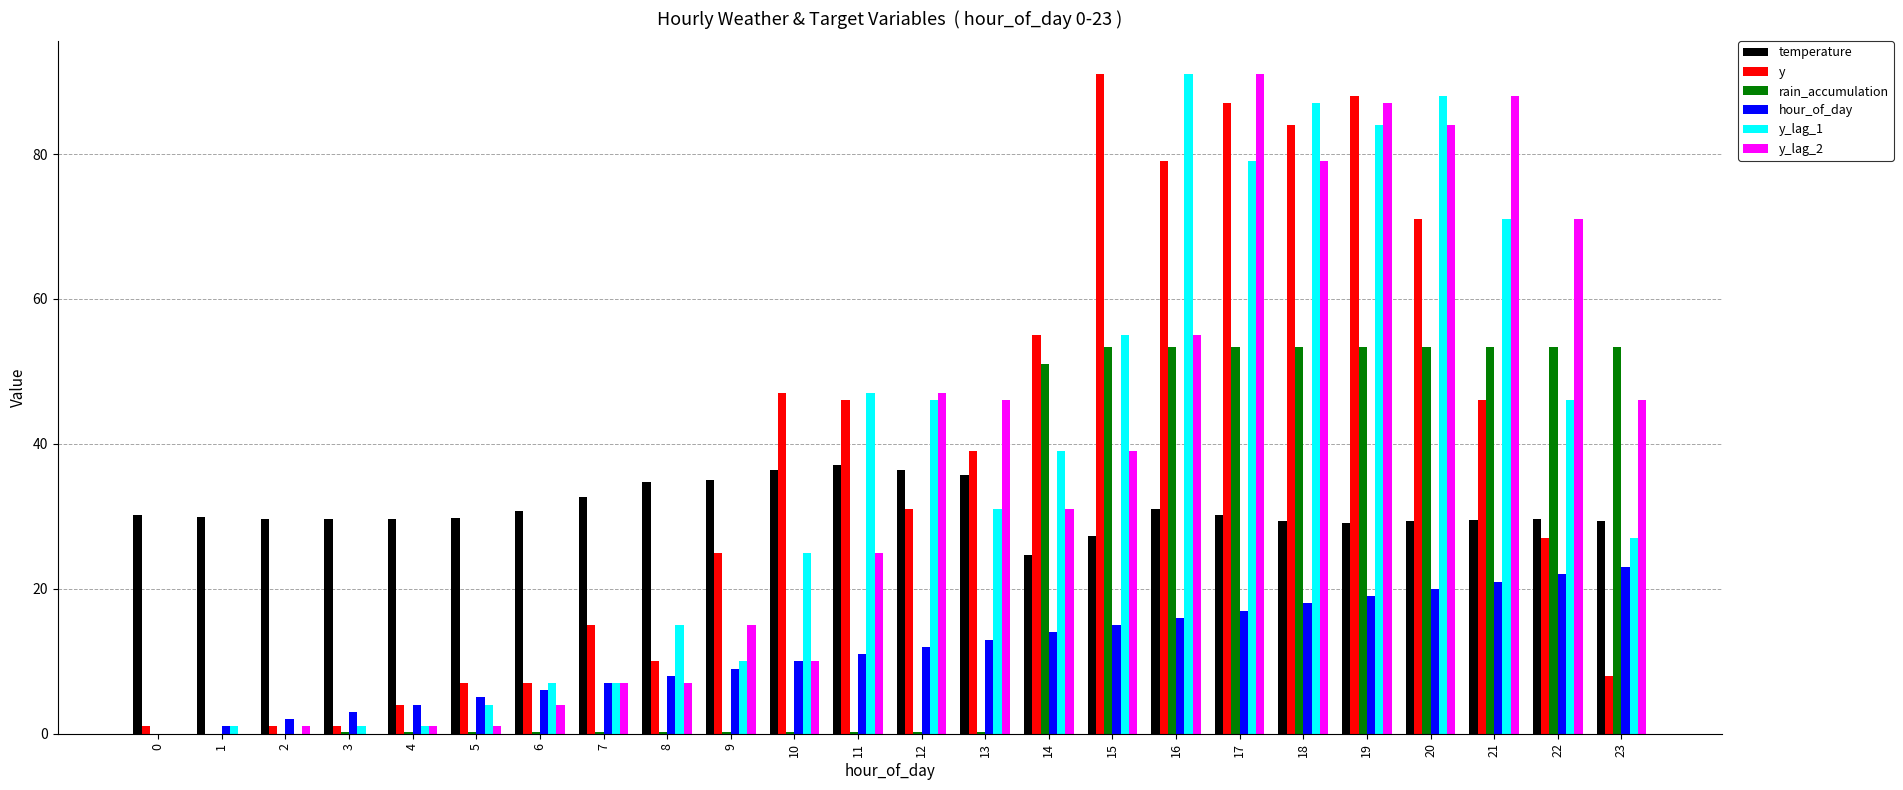

At which label does y reach its peak?

15